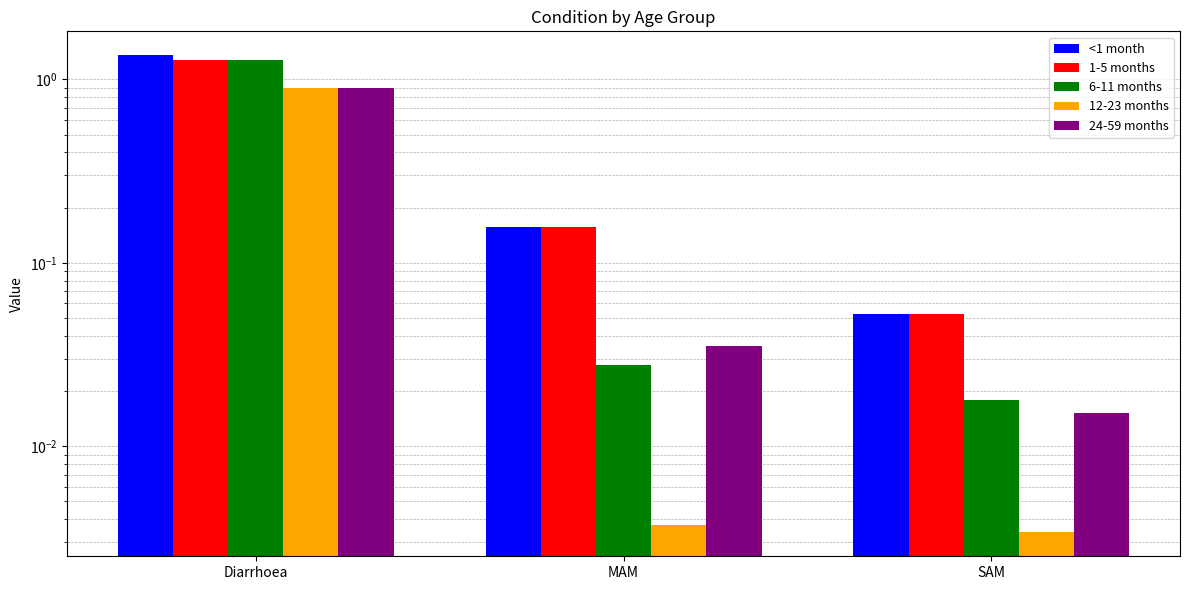

Reading left to right, transcribe all the data shown in this chart.

<1 month: Diarrhoea=1.4	MAM=0.2	SAM=0.1
1-5 months: Diarrhoea=1.3	MAM=0.2	SAM=0.1
6-11 months: Diarrhoea=1.3	MAM=0.0	SAM=0.0
12-23 months: Diarrhoea=0.9	MAM=0.0	SAM=0.0
24-59 months: Diarrhoea=0.9	MAM=0.0	SAM=0.0